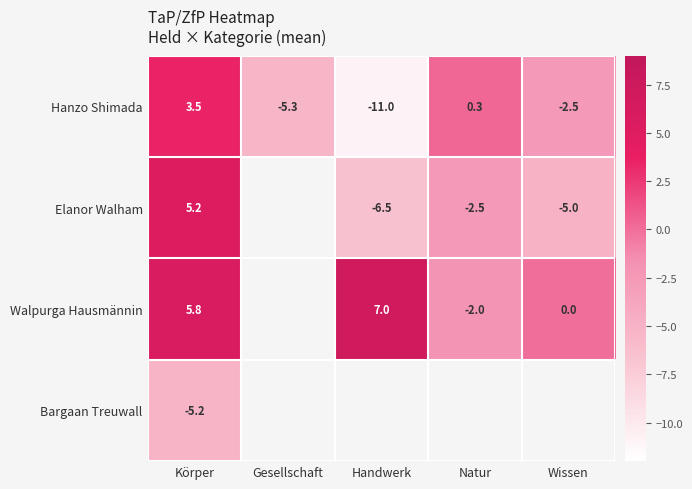

What is the smallest value displayed?

-11.0